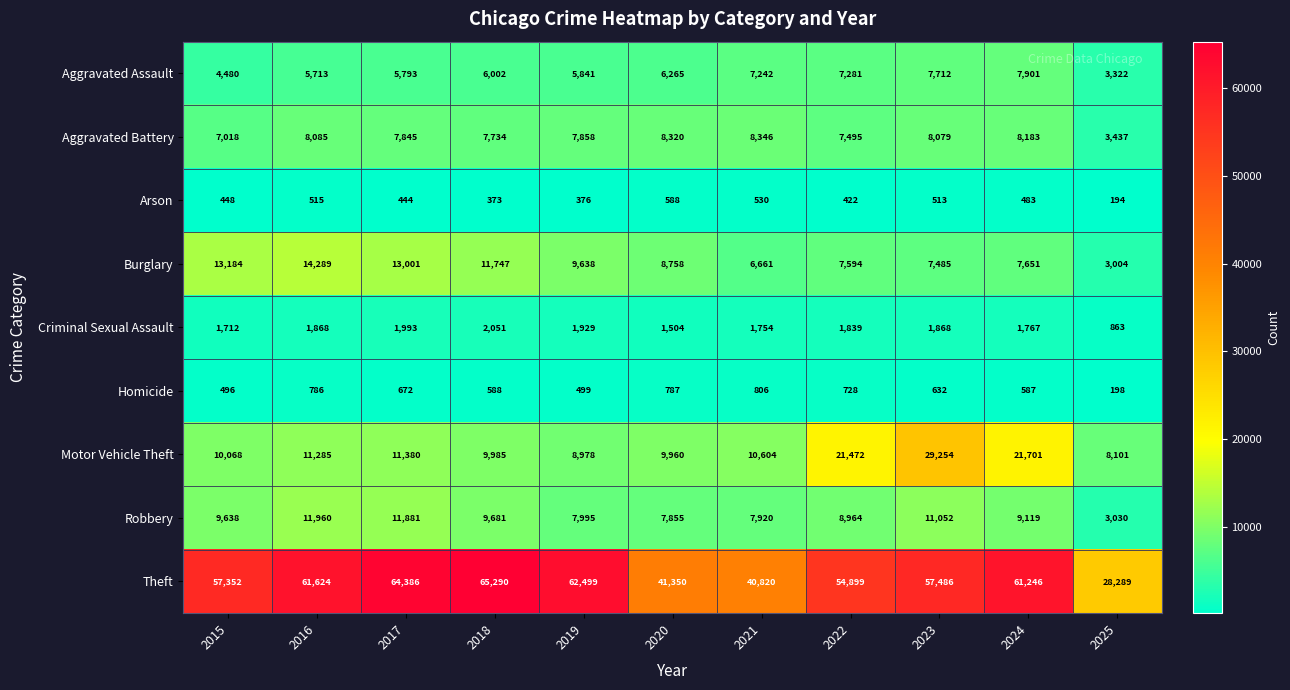

How many series are shown in this chart?

9